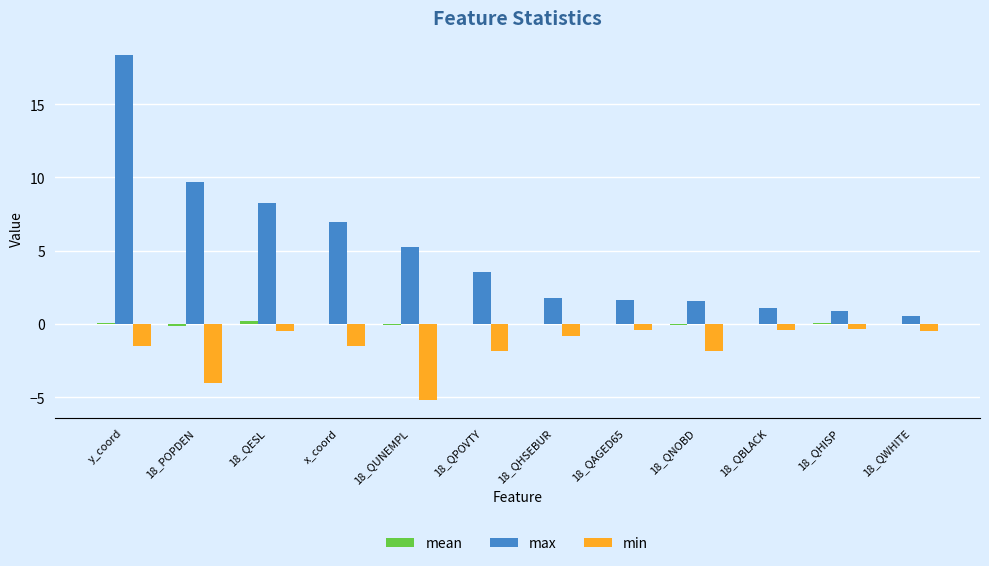

What is the sum of all max values?

59.5